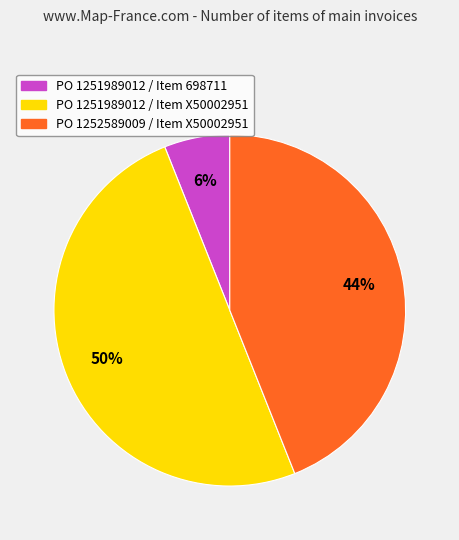

Between PO 1251989012 / Item X50002951 and PO 1252589009 / Item X50002951, which is larger?

PO 1251989012 / Item X50002951